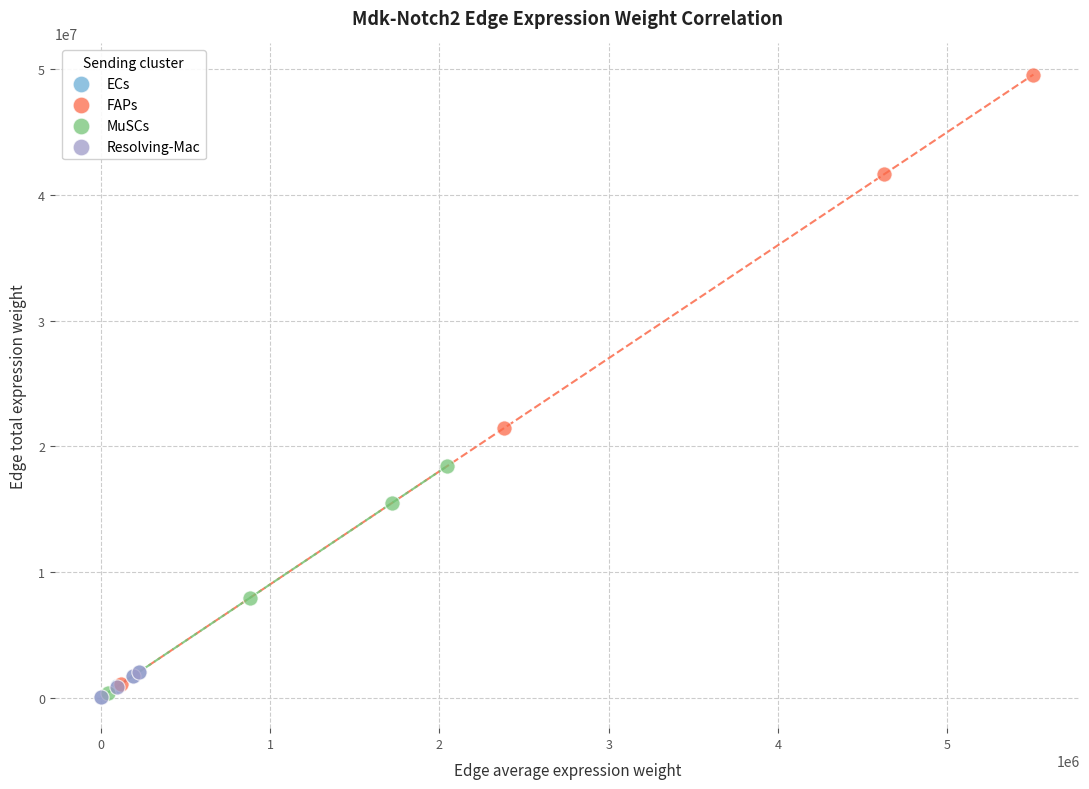

Which series has the largest Y range (max minus min)?

FAPs